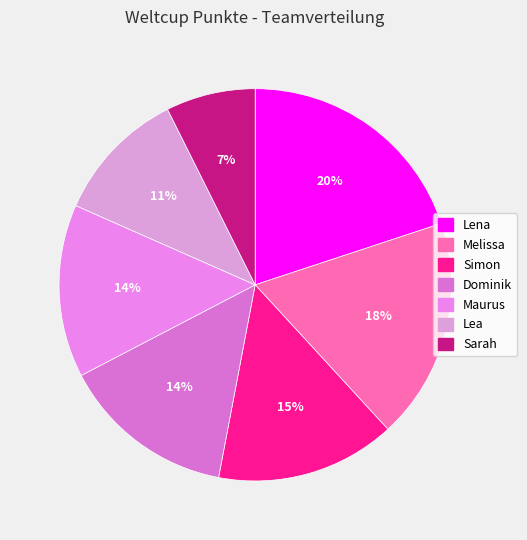

Is the sum of Lena and Maurus greater than half?

No